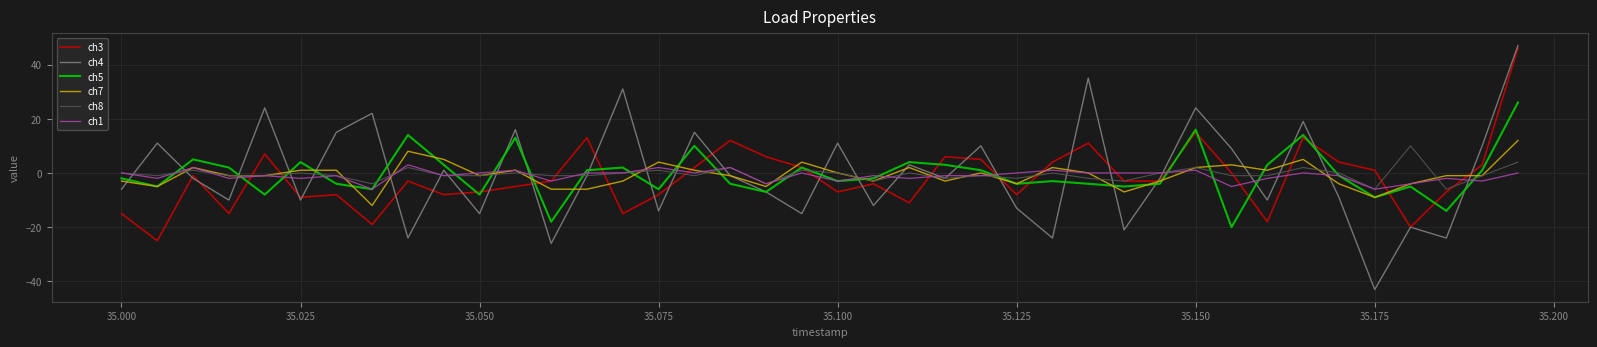

What are all the series names shown in the legend?

ch3, ch4, ch5, ch7, ch8, ch1